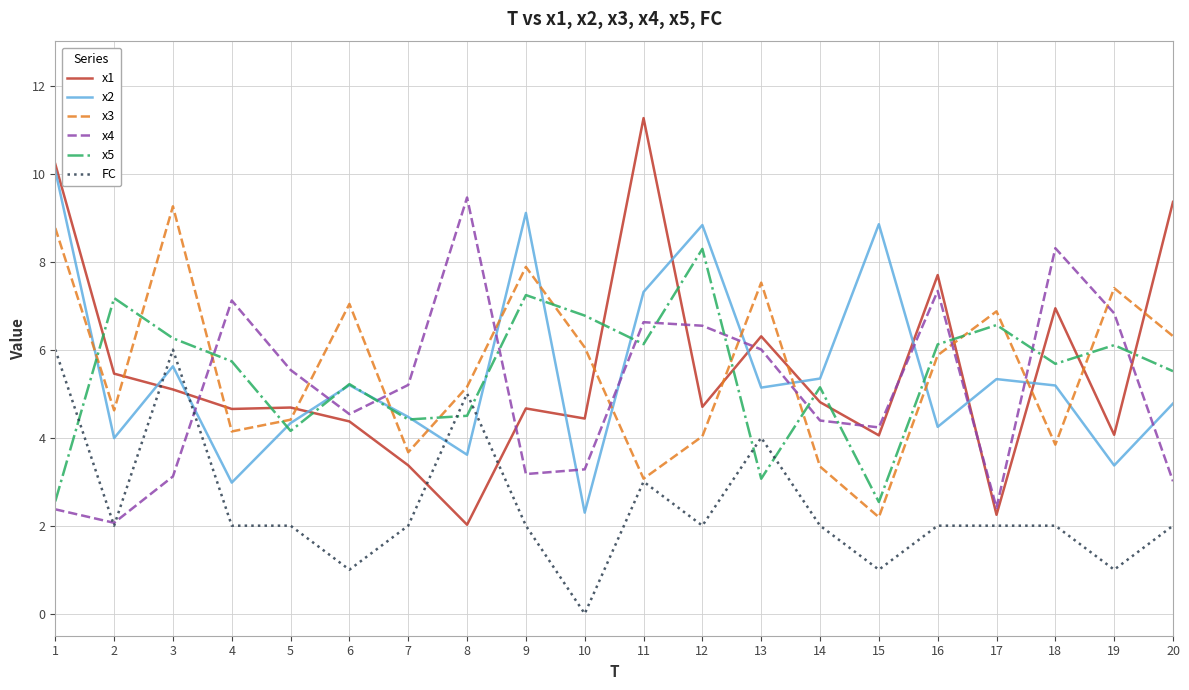

What is the average value of the x4 series?

5.1